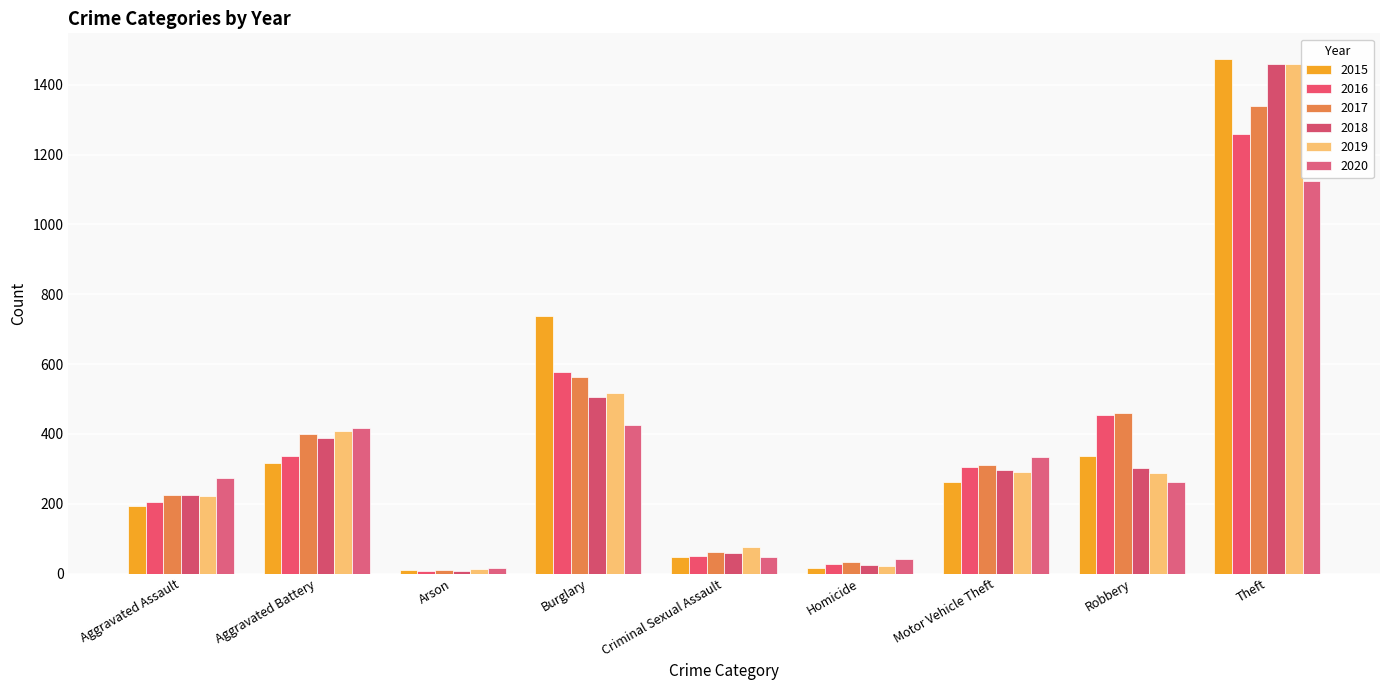

At which label does 2015 reach its minimum?

Arson